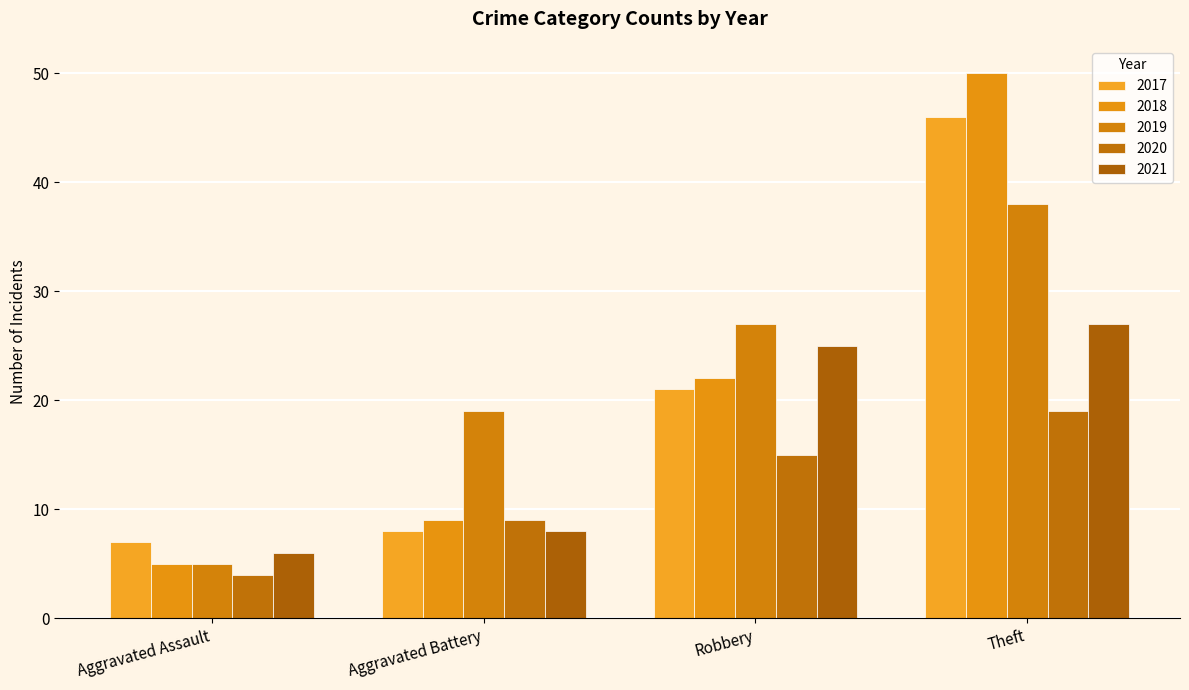

Which series has the largest total across all categories?

2019